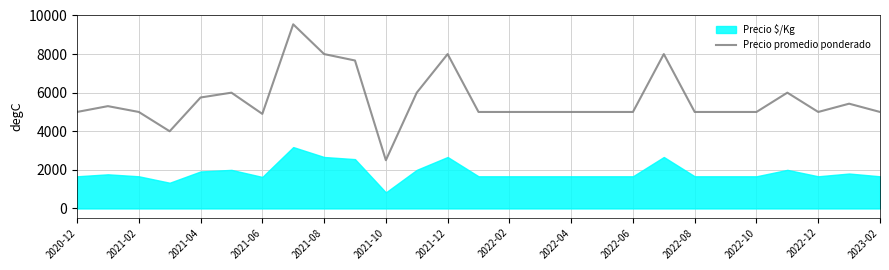

The value of Precio promedio ponderado at 2023-02 is 5000. True or false?

True